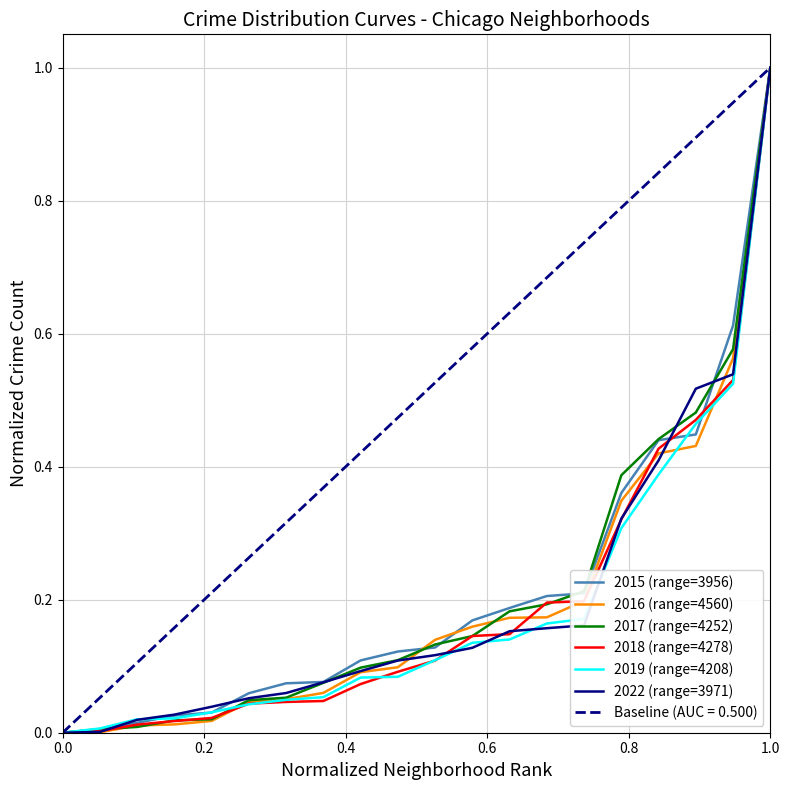

Which category has the highest value in the 2018 (range=4278) series?

1.0